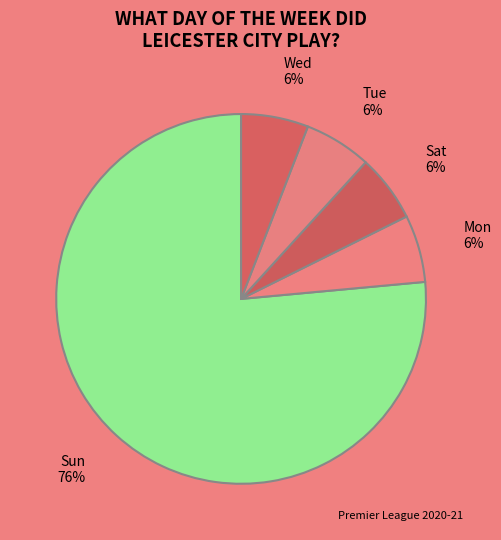

The Sat slice represents 6% of the pie. True or false?

True